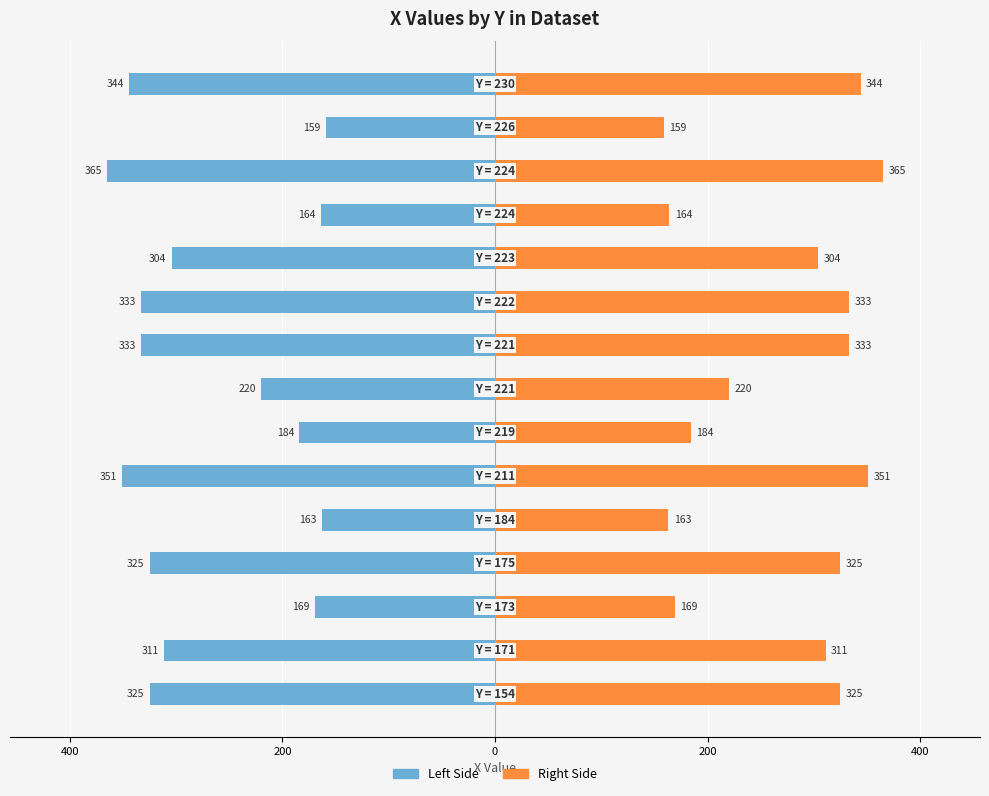

Which series has the widest spread of values?

X (left)